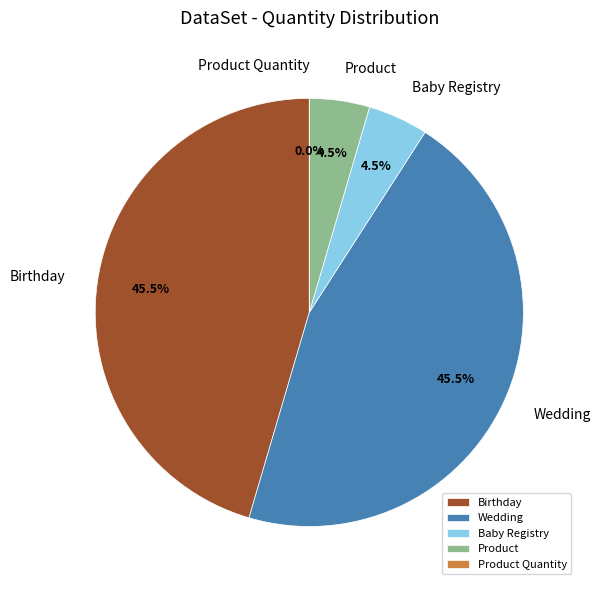

What percentage is NOT represented by Product Quantity?

100.0%